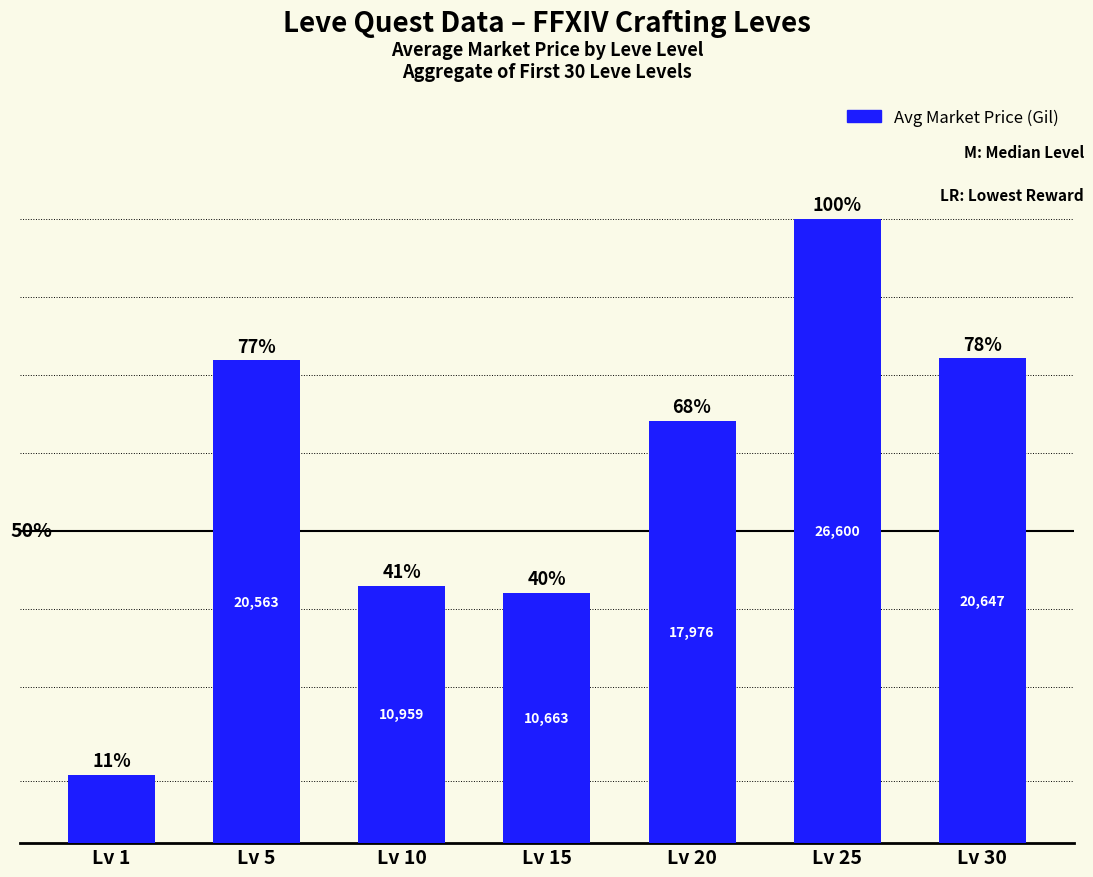

Which label corresponds to the largest value in the chart?

Lv 25